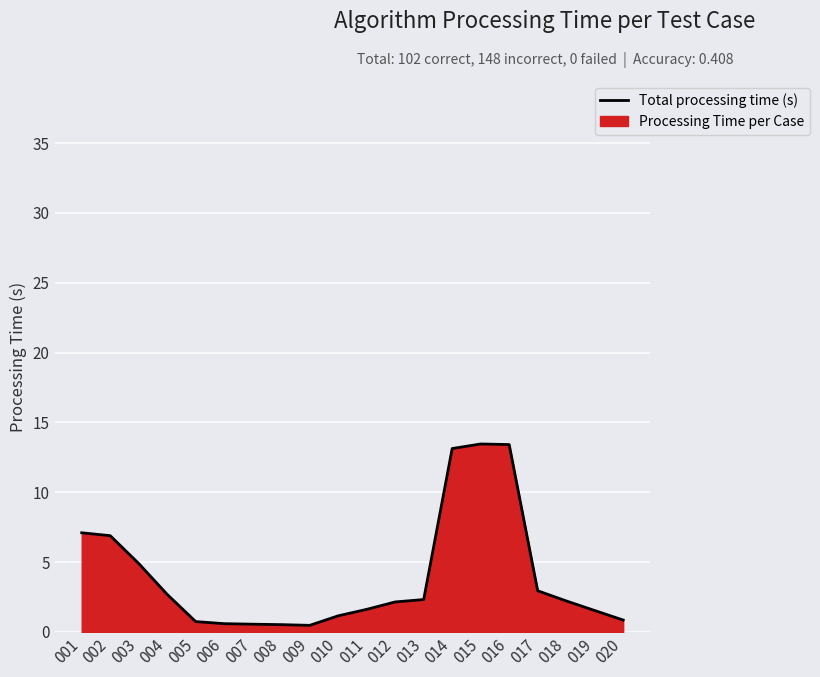

What is the greatest value displayed?

13.5